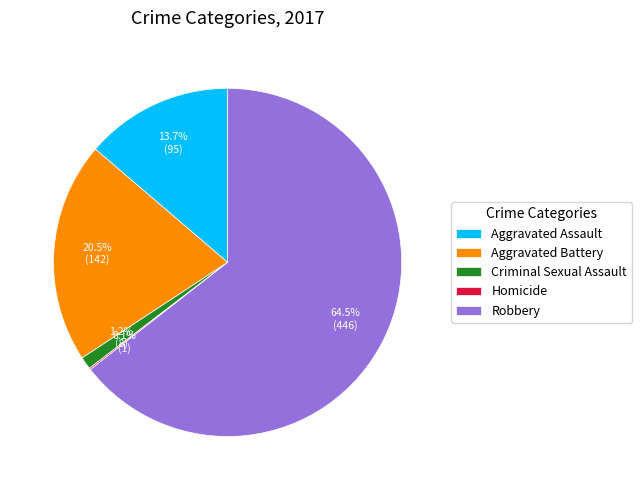

Which slice is the largest?

Robbery